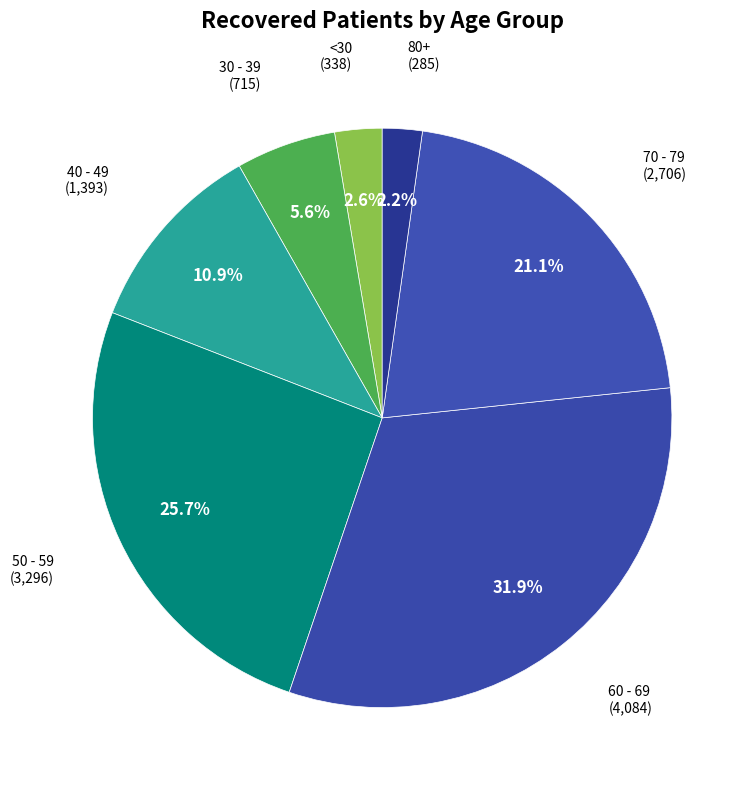

How many slices are in this pie chart?

7